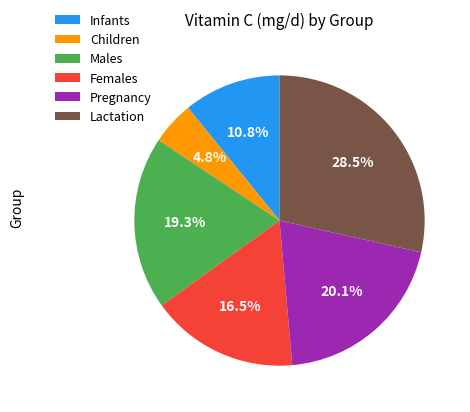

What is the largest slice in the pie chart?

Lactation